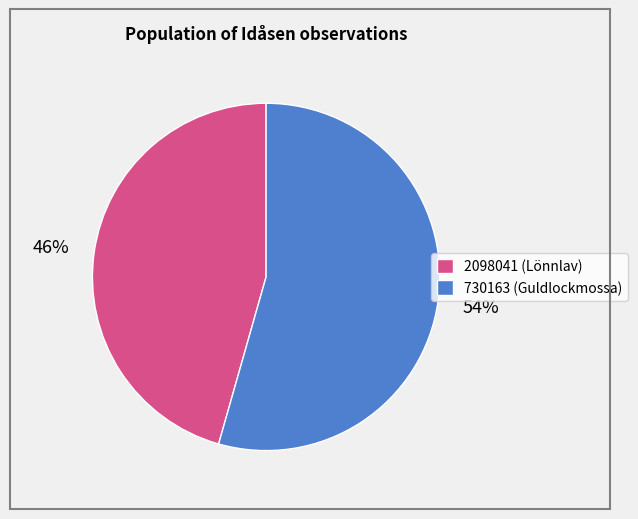

True or false: 730163 accounts for 54% of the total.

True